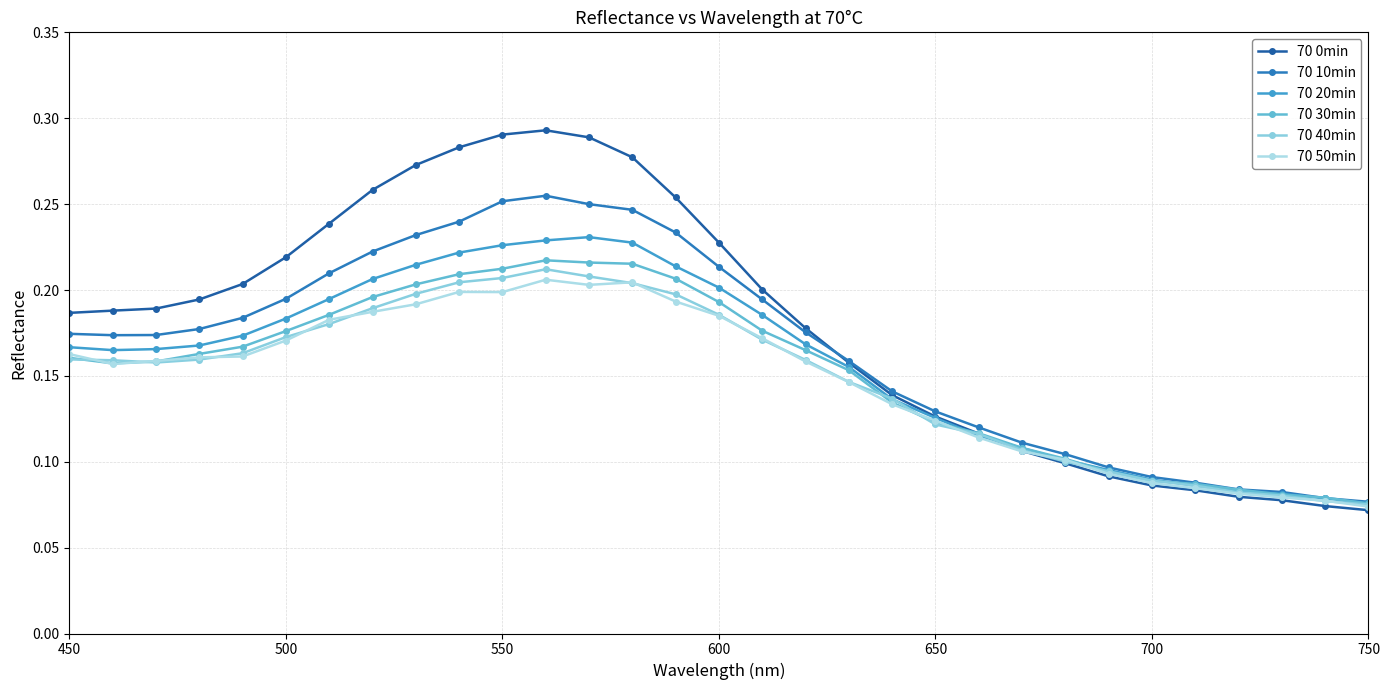

Reading right to left, transcribe all the data shown in this chart.

70 0min: 0.1	0.1	0.1	0.1	0.1	0.1	0.1	0.1	0.1	0.1	0.1	0.1	0.2	0.2	0.2	0.2	0.3	0.3	0.3	0.3	0.3	0.3	0.3	0.3	0.2	0.2	0.2	0.2	0.2	0.2	0.2
70 10min: 0.1	0.1	0.1	0.1	0.1	0.1	0.1	0.1	0.1	0.1	0.1	0.1	0.2	0.2	0.2	0.2	0.2	0.2	0.2	0.3	0.3	0.2	0.2	0.2	0.2	0.2	0.2	0.2	0.2	0.2	0.2
70 20min: 0.1	0.1	0.1	0.1	0.1	0.1	0.1	0.1	0.1	0.1	0.1	0.1	0.2	0.2	0.2	0.2	0.2	0.2	0.2	0.2	0.2	0.2	0.2	0.2	0.2	0.2	0.2	0.2	0.2	0.2	0.2
70 30min: 0.1	0.1	0.1	0.1	0.1	0.1	0.1	0.1	0.1	0.1	0.1	0.1	0.2	0.2	0.2	0.2	0.2	0.2	0.2	0.2	0.2	0.2	0.2	0.2	0.2	0.2	0.2	0.2	0.2	0.2	0.2
70 40min: 0.1	0.1	0.1	0.1	0.1	0.1	0.1	0.1	0.1	0.1	0.1	0.1	0.1	0.2	0.2	0.2	0.2	0.2	0.2	0.2	0.2	0.2	0.2	0.2	0.2	0.2	0.2	0.2	0.2	0.2	0.2
70 50min: 0.1	0.1	0.1	0.1	0.1	0.1	0.1	0.1	0.1	0.1	0.1	0.1	0.1	0.2	0.2	0.2	0.2	0.2	0.2	0.2	0.2	0.2	0.2	0.2	0.2	0.2	0.2	0.2	0.2	0.2	0.2